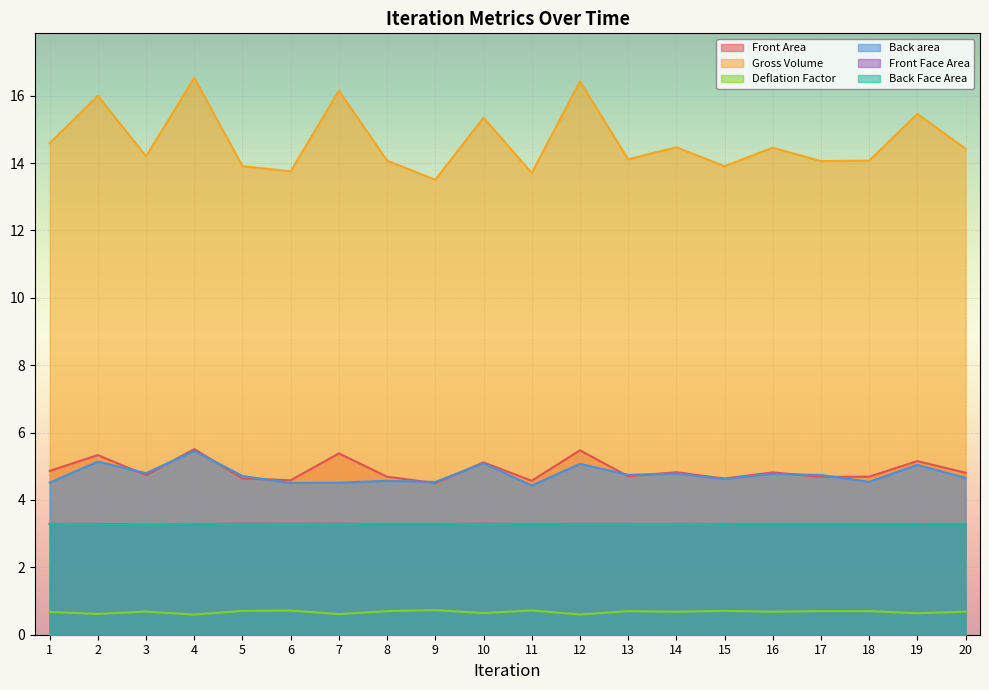

What is the value of the Gross Volume point at the 12th from the left?

16.4